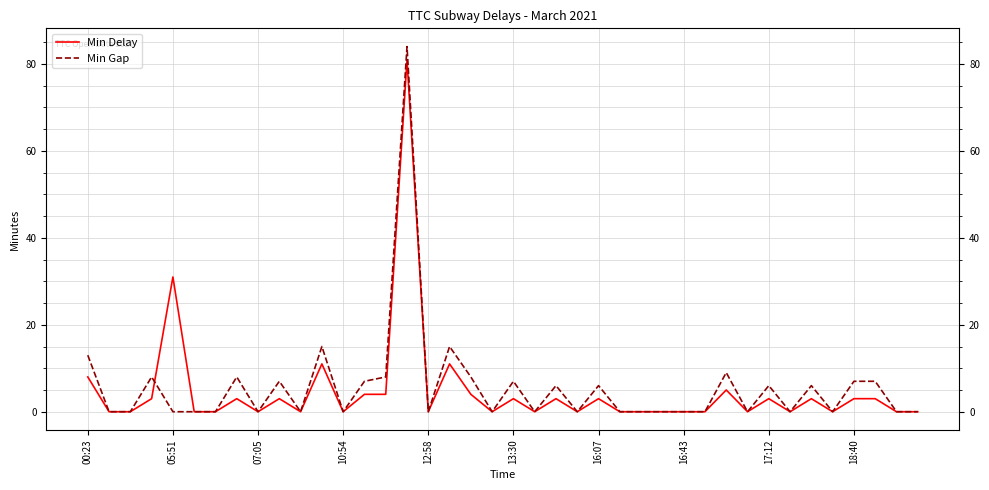

What is the maximum value for Min Gap?

84